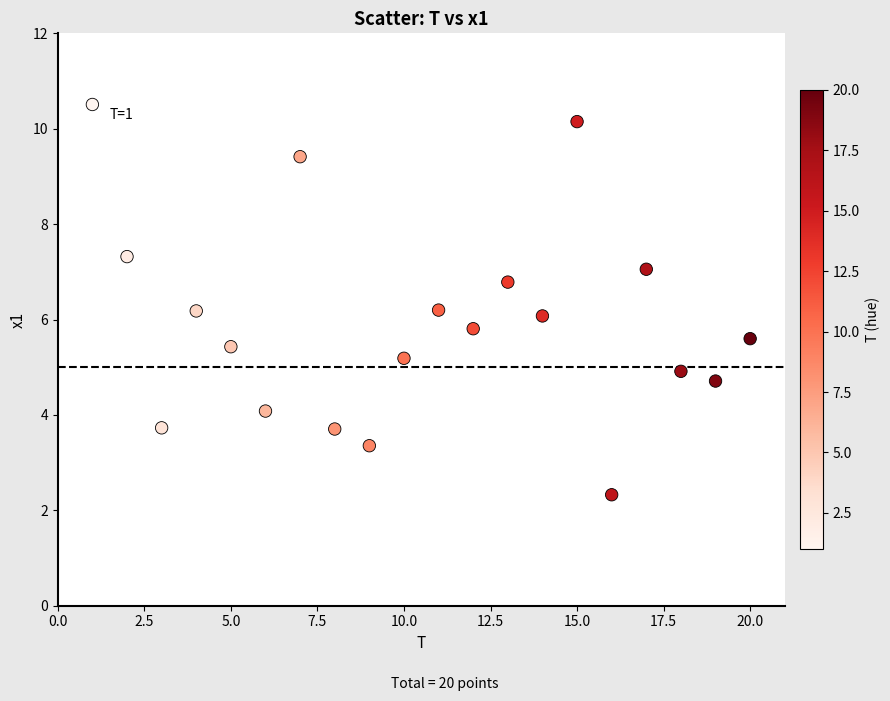

What is the range of X values (max minus min)?

19.0